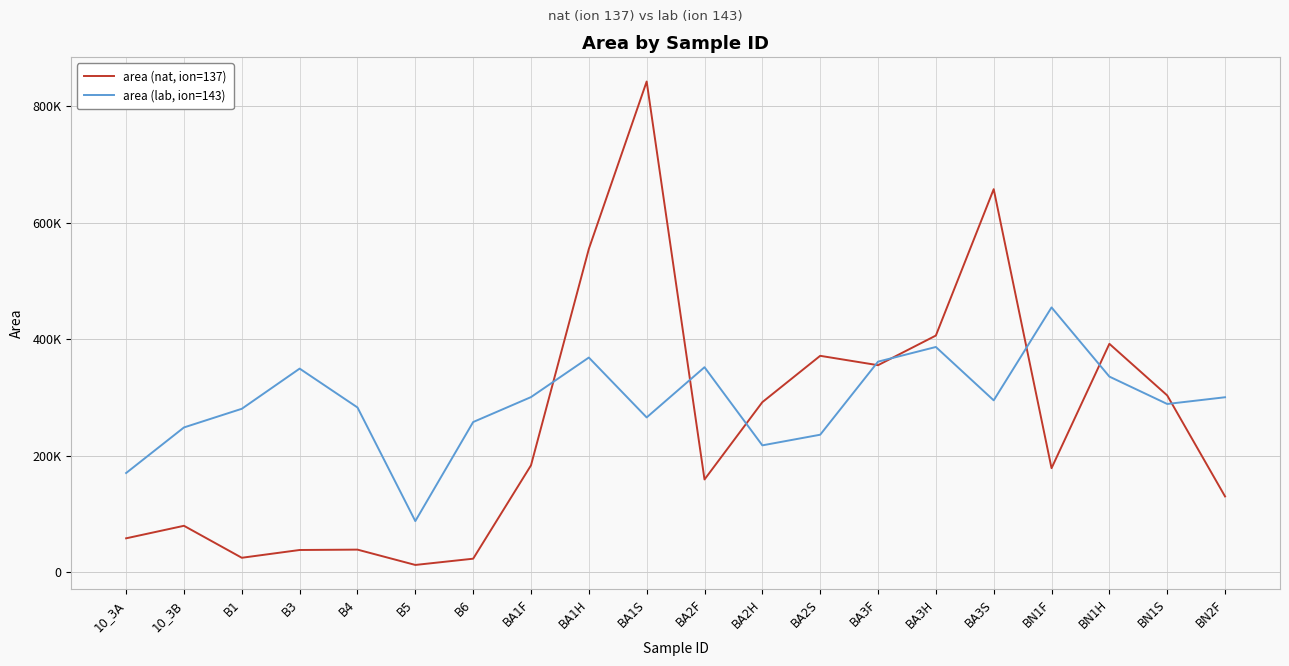

What is the difference between the area (lab, ion=143) values at BA3S and B1?

14481